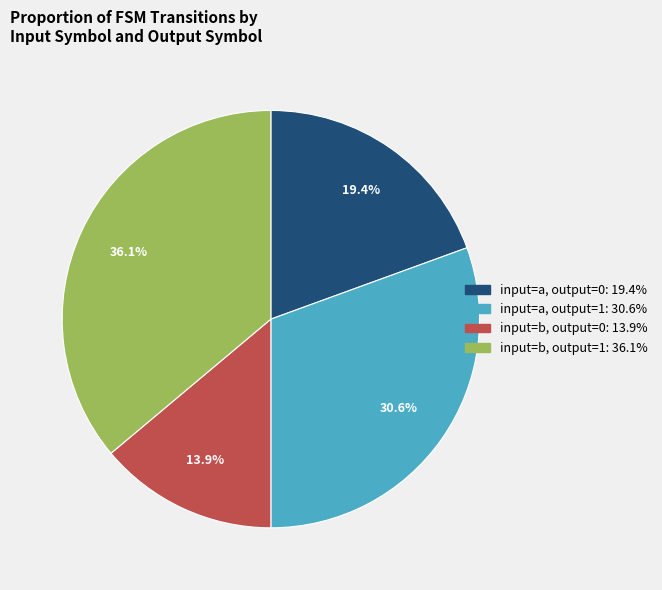

Does any single category account for the majority?

No